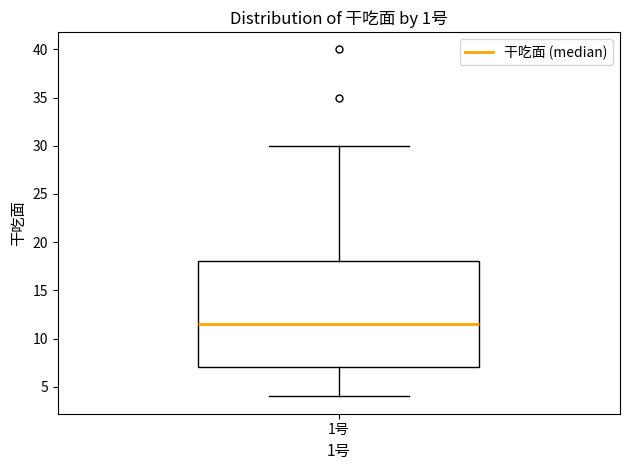

Transcribe this box plot: give where the median line is, the range the box spans, and where the two whiskers end, as read against the y-axis. The values are not printed on the chart, so give them approximately, as read against the axis.

median 11.5, box 7.0 to 18.0, whiskers 4.0 to 30.0